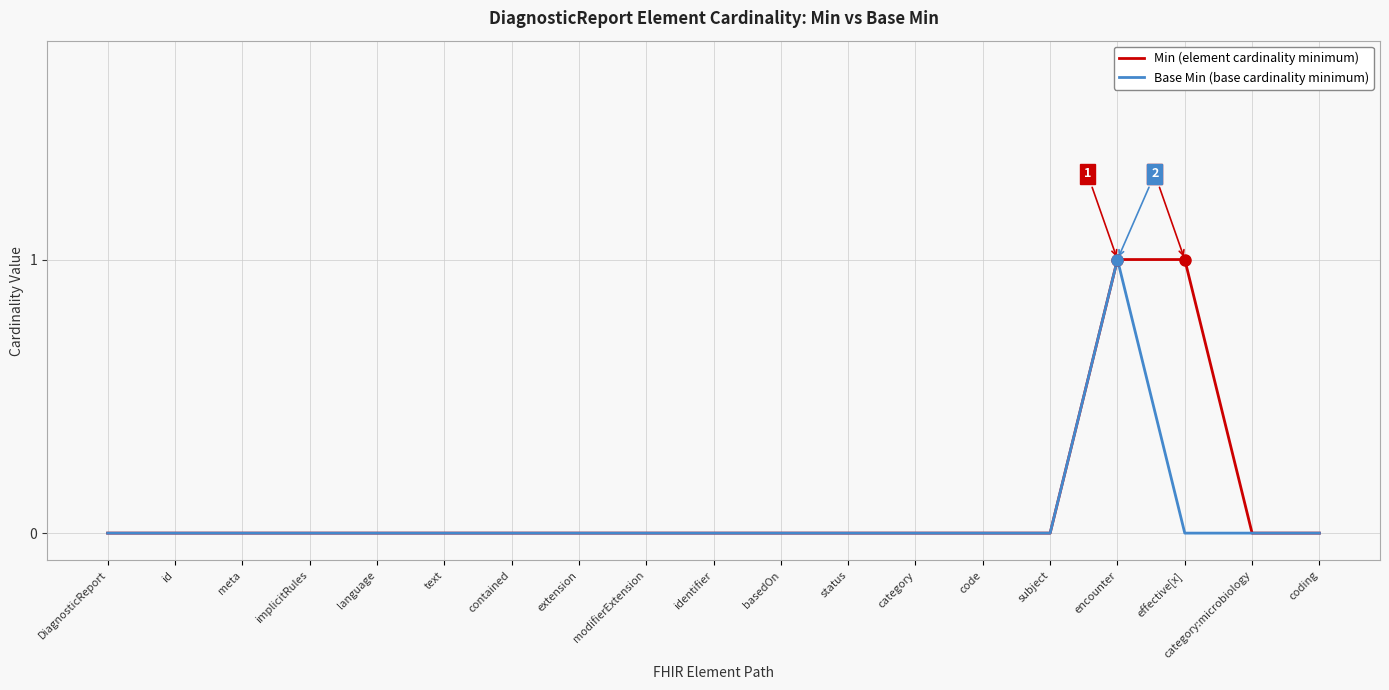

Rank the series by their average value, from lowest to highest.

Base Min (base cardinality minimum), Min (element cardinality minimum)